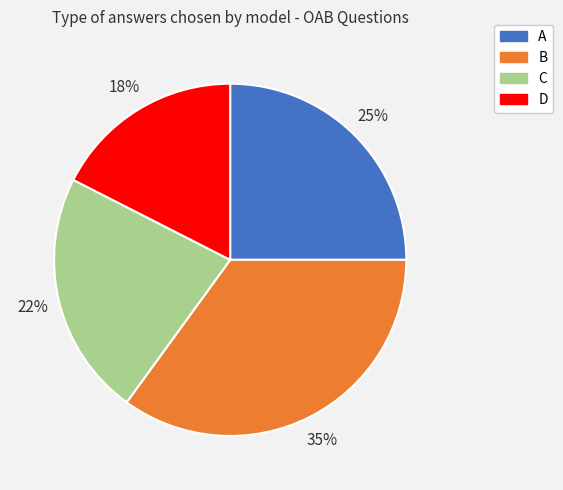

Which has a higher value, D or A?

A